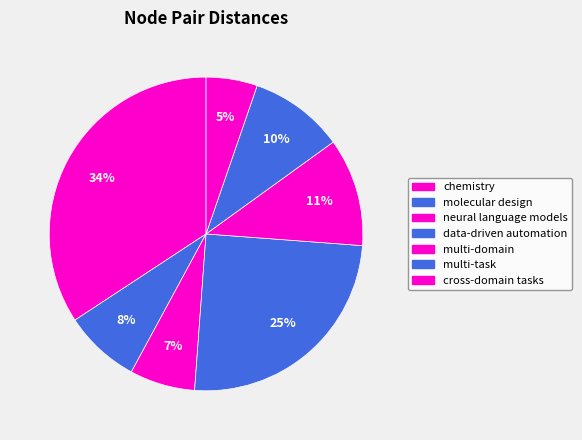

How many segments does this pie chart have?

7